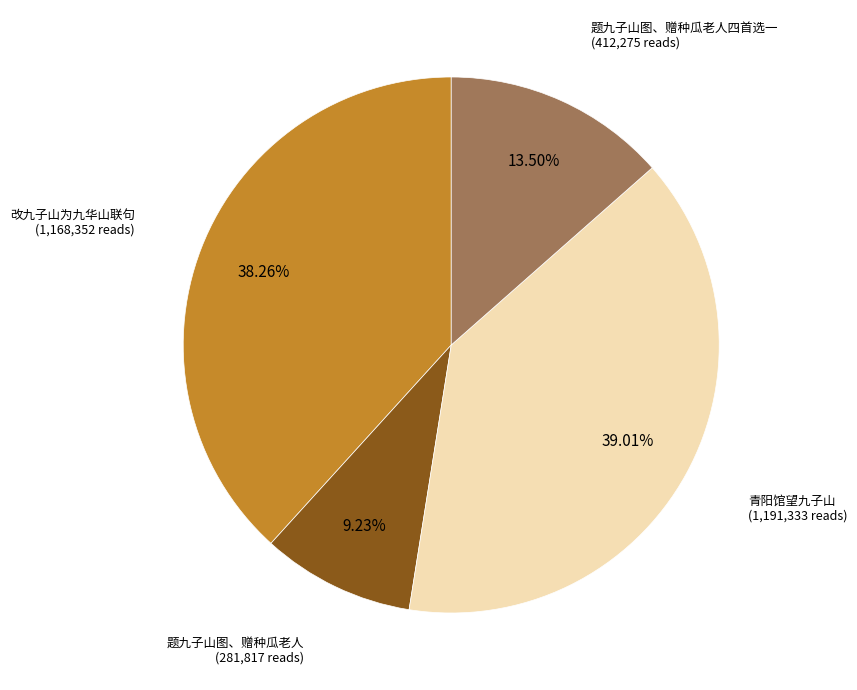

Does any single category account for the majority?

No